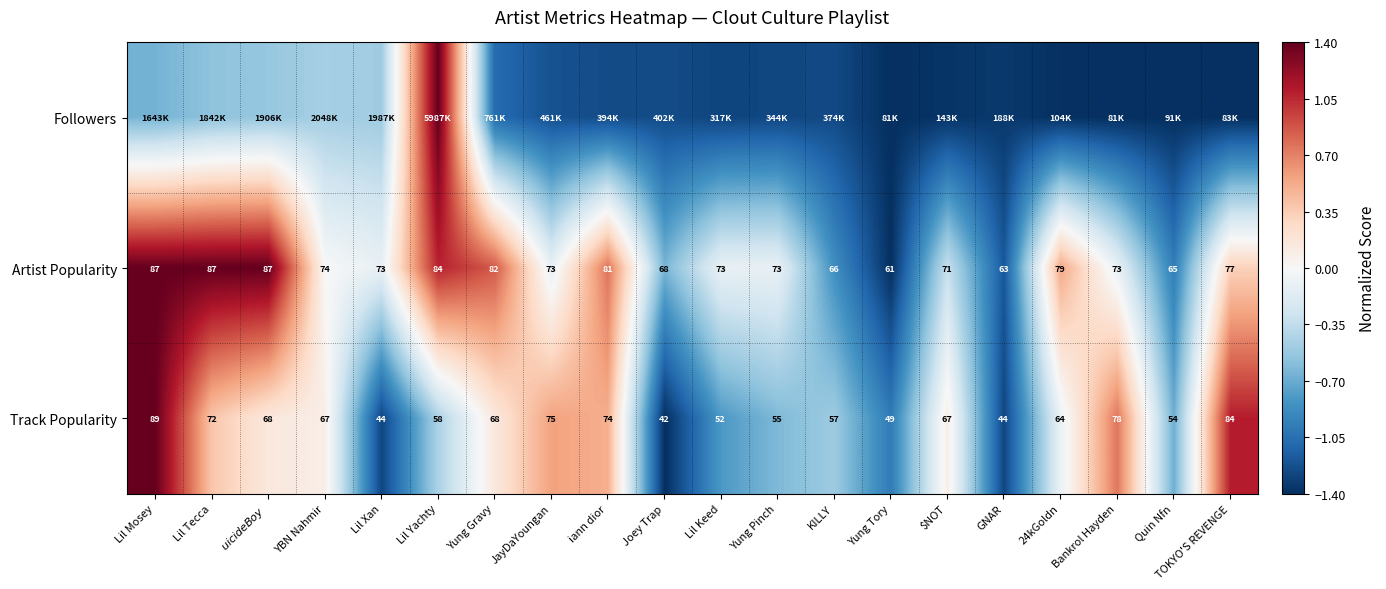

At which label does Track Popularity first exceed 67?

Lil Mosey